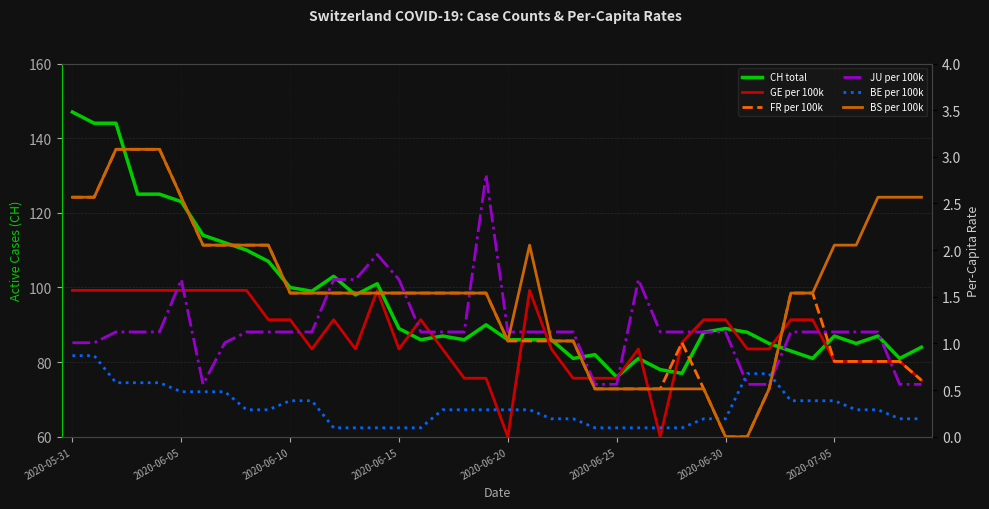

List the labels in order of BE per 100k value, smallest first.

12, 13, 14, 15, 16, 24, 25, 26, 27, 28, 22, 23, 29, 30, 38, 39, 8, 9, 17, 18, 19, 20, 21, 36, 37, 10, 11, 33, 34, 35, 2020-06-25, 2020-06-30, 2020-07-05, 2020-06-10, 2020-06-15, 2020-06-20, 31, 32, 2020-05-31, 2020-06-05